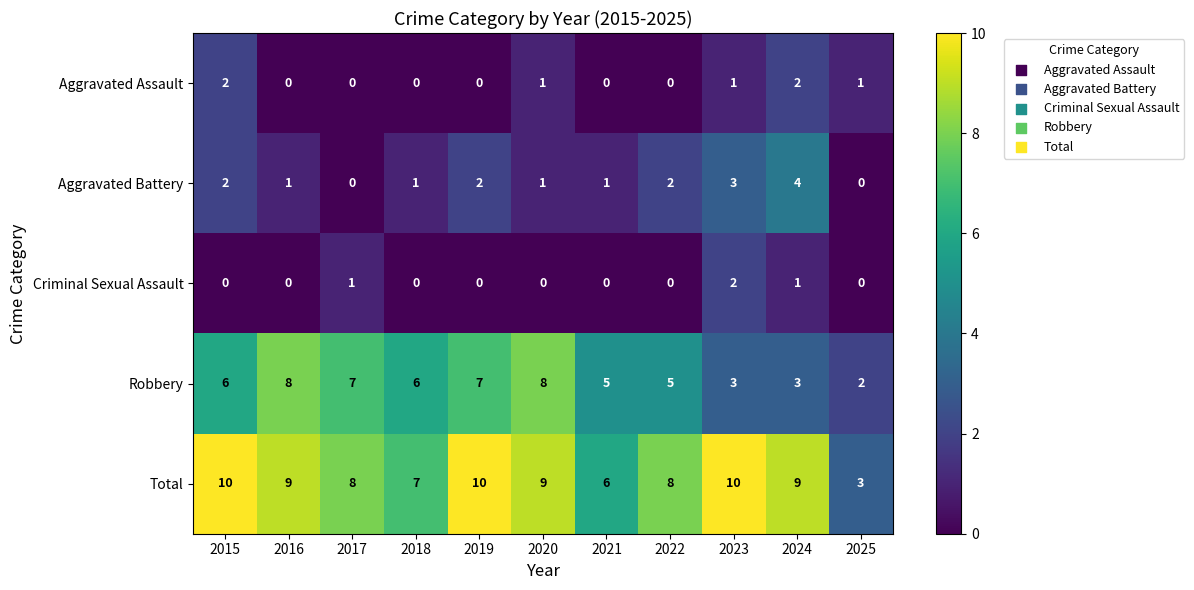

Read the Total value at 2017.

8